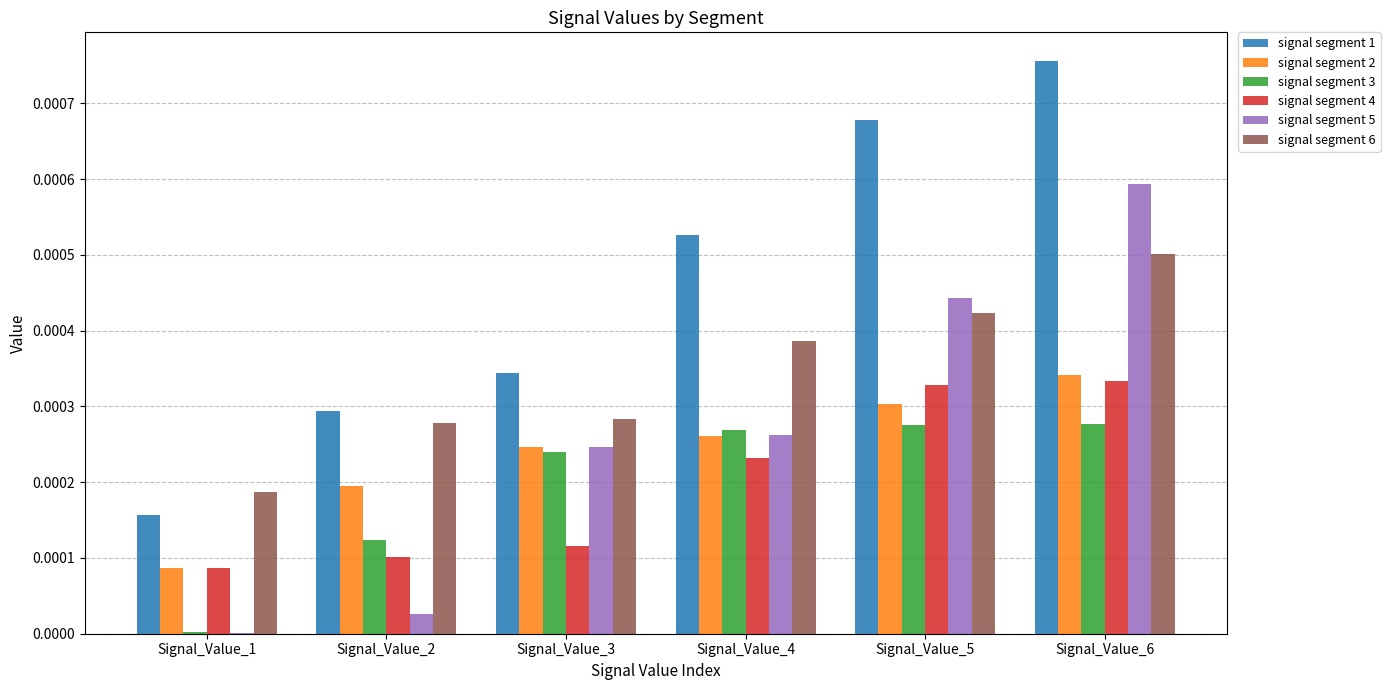

At which category is the sum across all series the highest?

Signal_Value_6